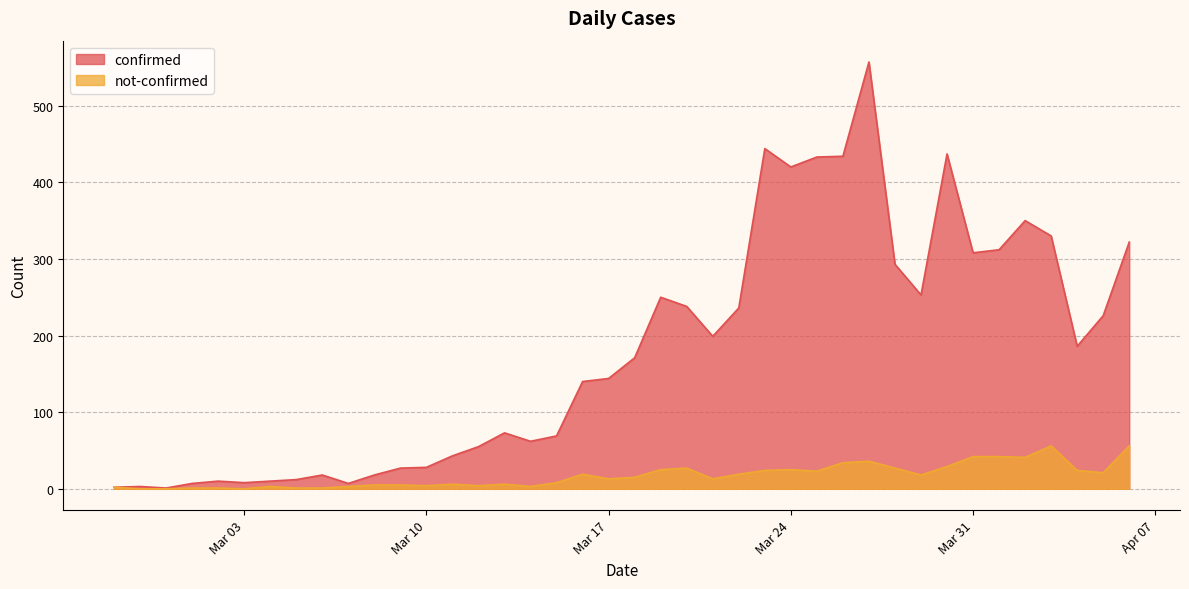

Rank the series by their average value, from highest to lowest.

confirmed, not-confirmed